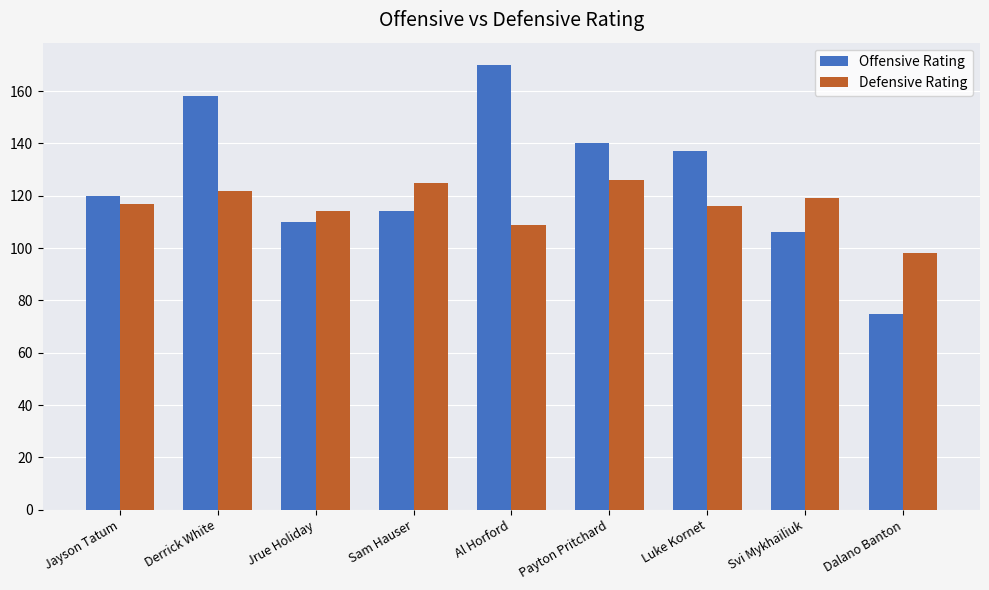

Is it true that Offensive Rating equals 170 at Al Horford?

True